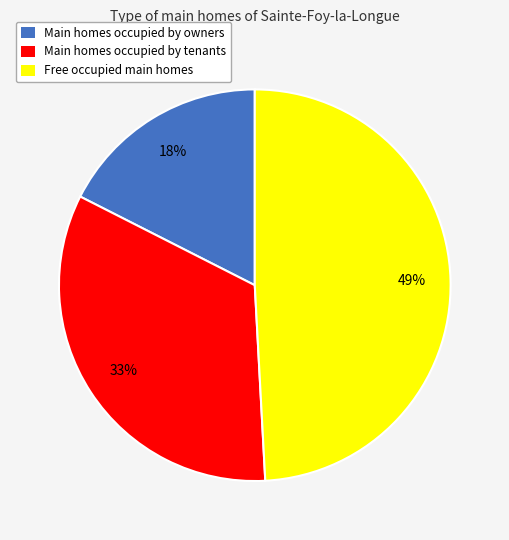

Is there a majority slice in this chart?

No